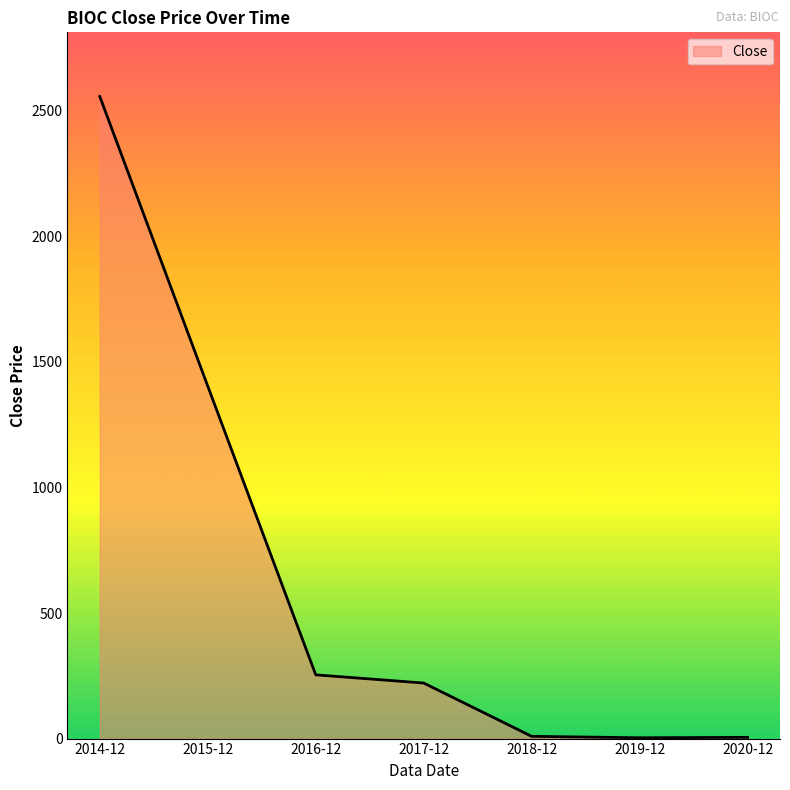

What is the change in value from 2014-12 to 2017-12?

-2336.0